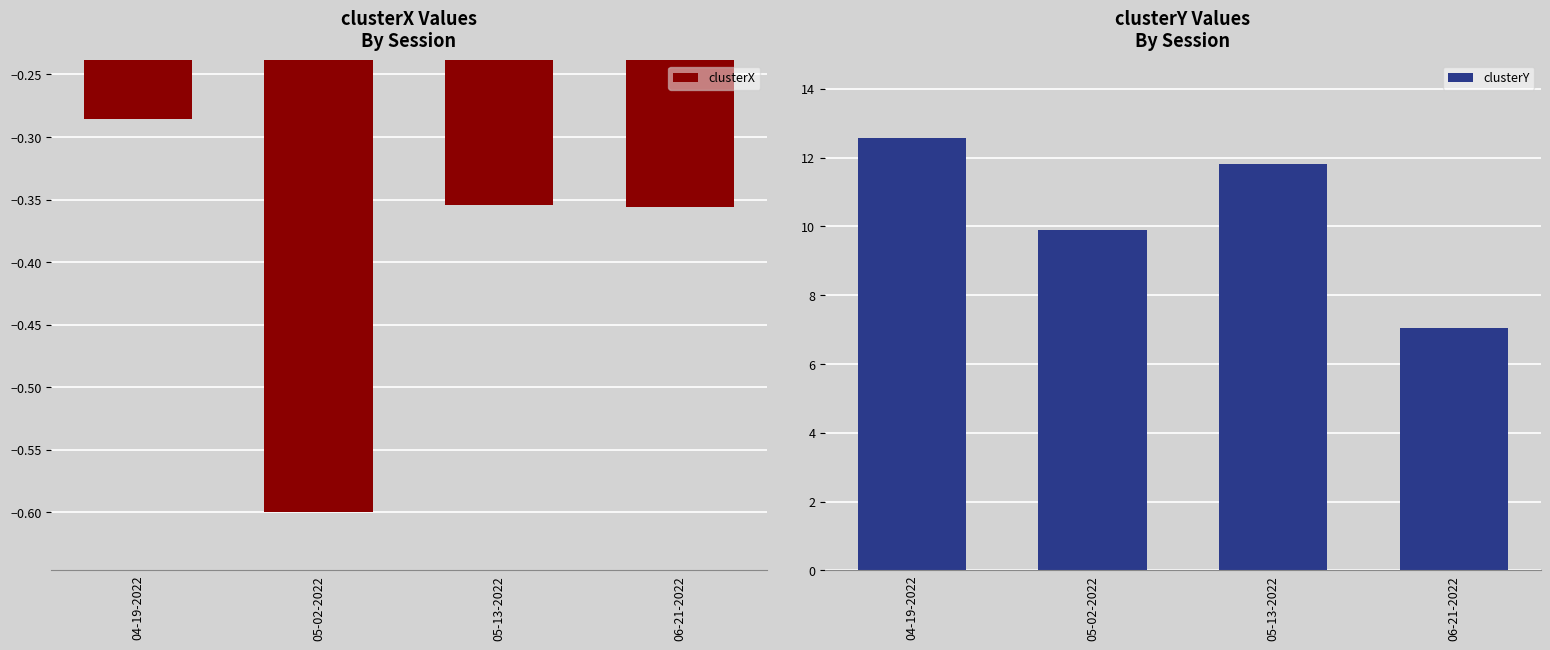

Which has a higher value, 04-19-2022 or 05-02-2022?

04-19-2022